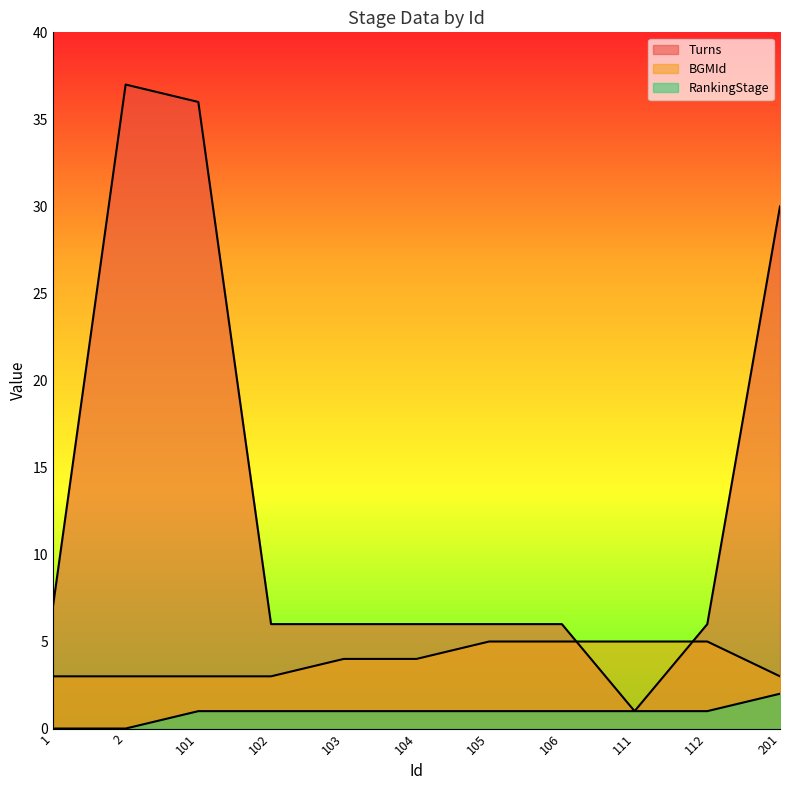

At 105, list the series in order from smallest to largest.

RankingStage, BGMId, Turns